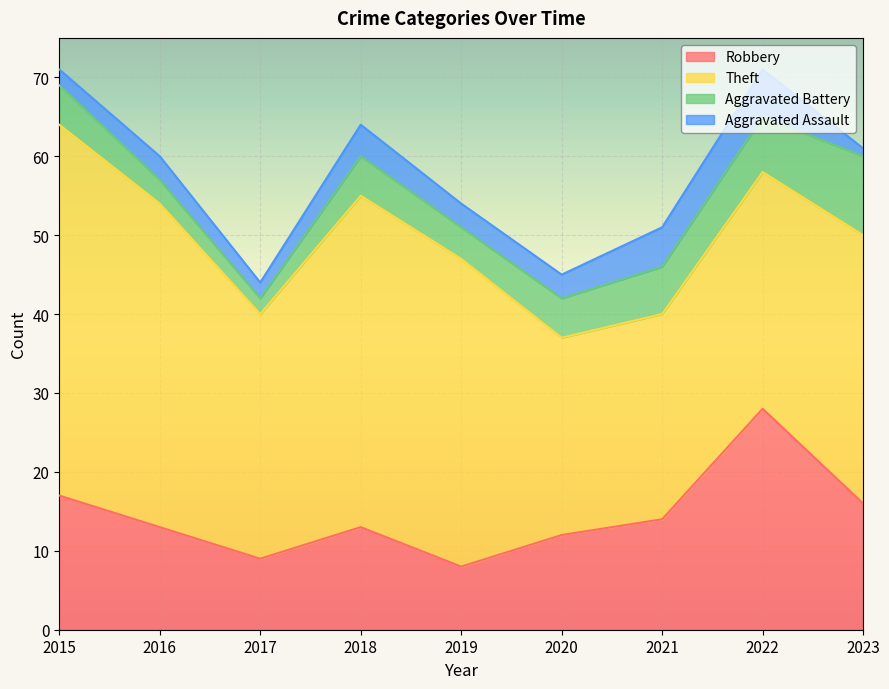

Which label corresponds to the largest value in the chart?

2015